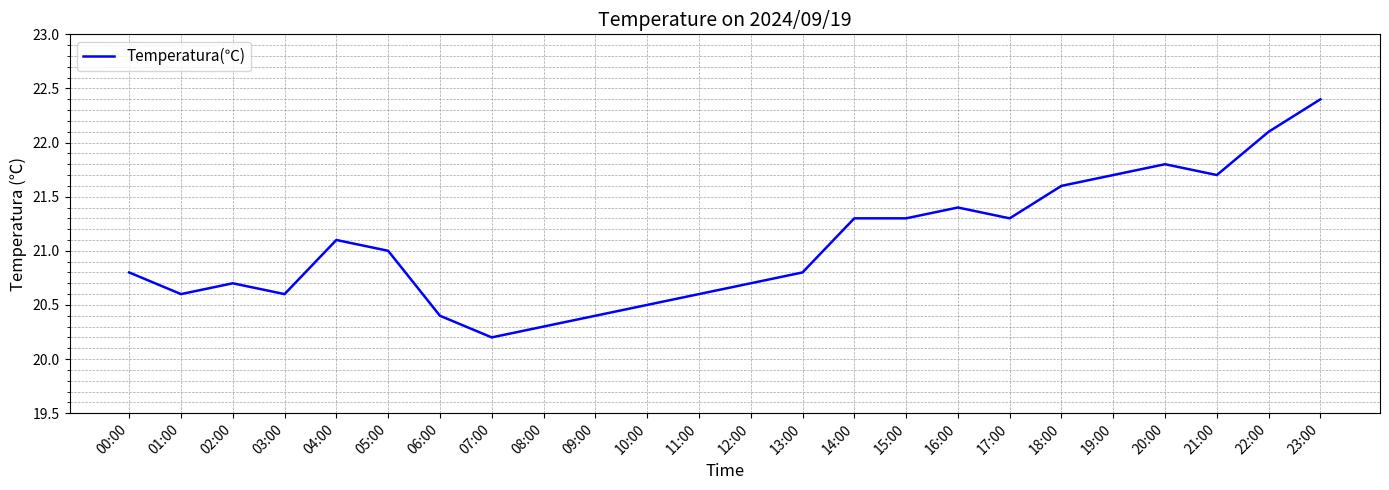

At which category does the chart reach its minimum across all series?

07:00